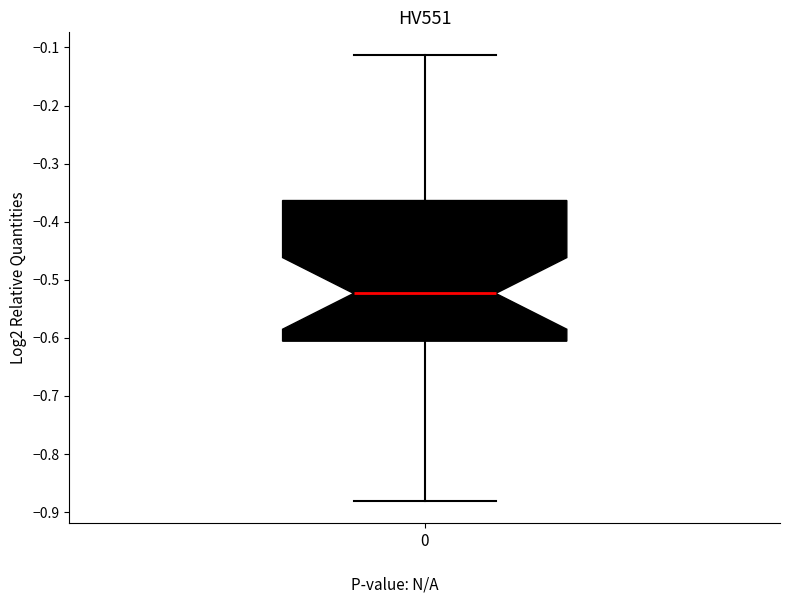

Read this box plot against the y-axis: the position of the median line, the range covered by the box, and the ends of both whiskers. The values are not printed on the chart, so give them approximately, as read against the axis.

median -0.52, box -0.61 to -0.36, whiskers -0.88 to -0.11